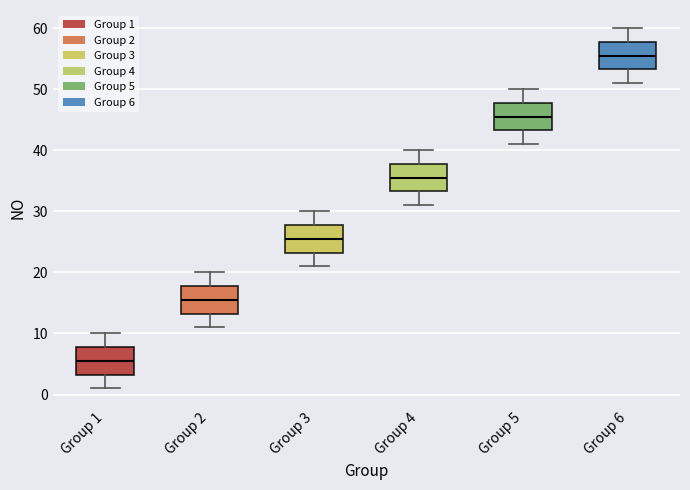

Where is the upper edge of the box for Group 4 on the y-axis? The values are not printed on the chart, so give them approximately, as read against the axis.

38